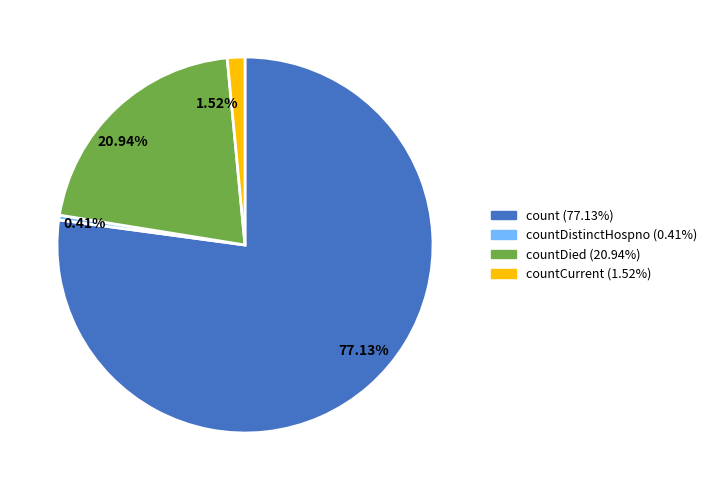

Is there a majority slice in this chart?

Yes